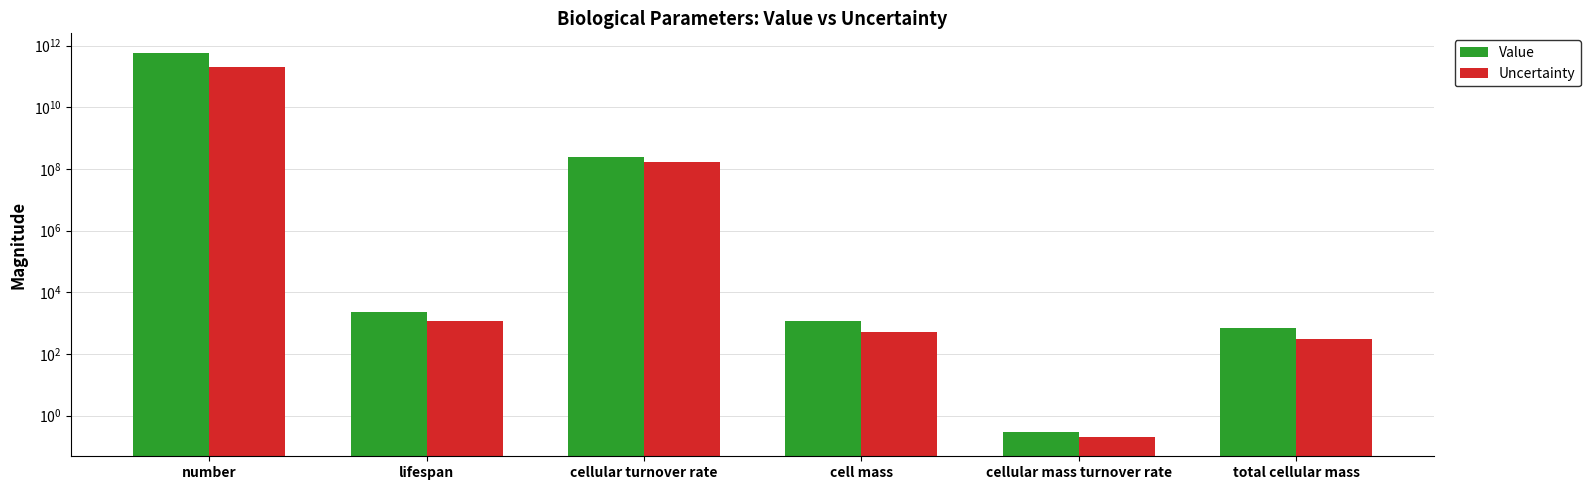

What is the difference between the Value values at cellular turnover rate and total cellular mass?

239999300.0